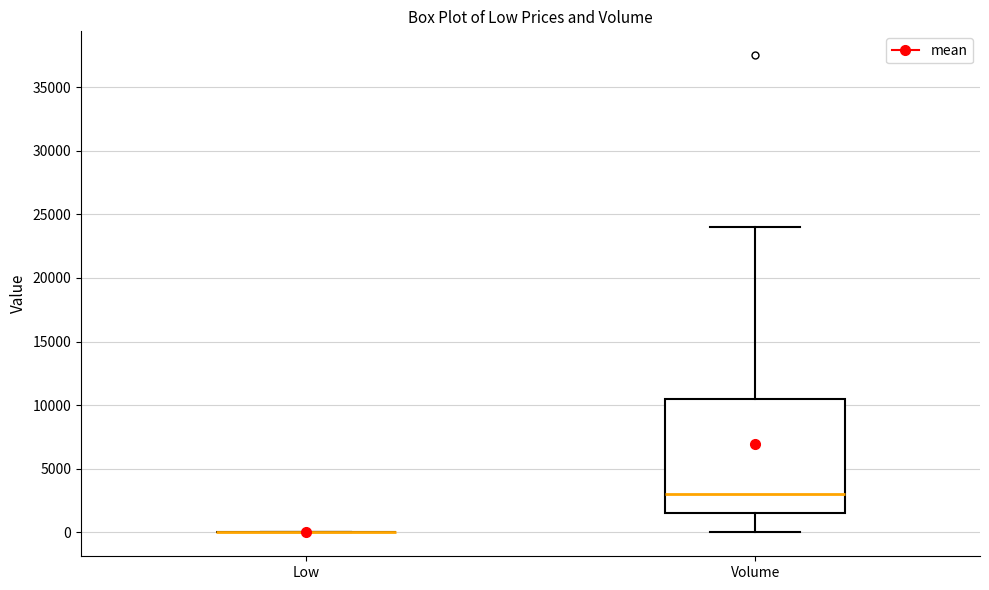

Where does the median line of the box for Volume sit on the y-axis? The values are not printed on the chart, so give them approximately, as read against the axis.

3000